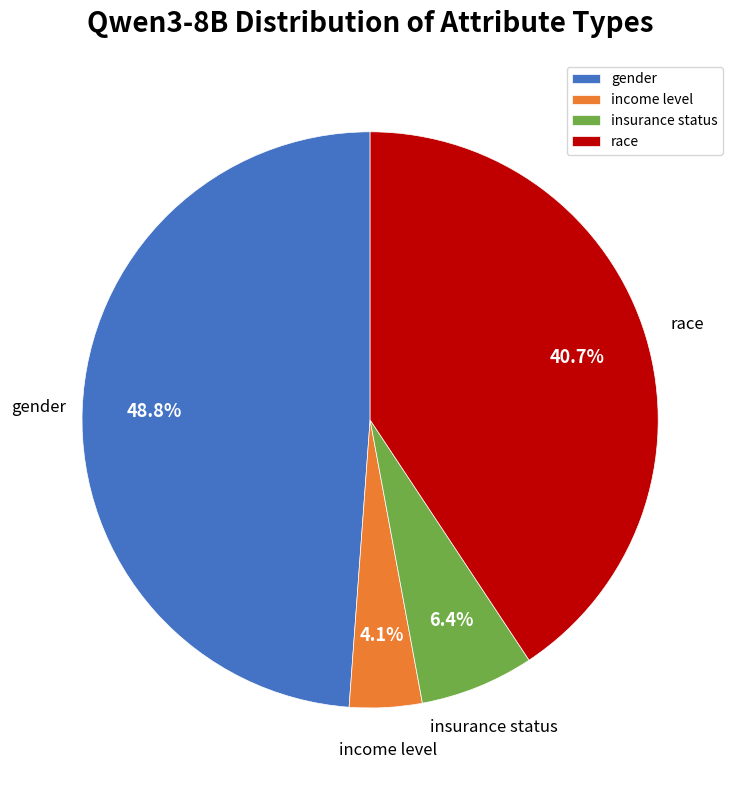

Rank the categories by value from lowest to highest.

income level, insurance status, race, gender